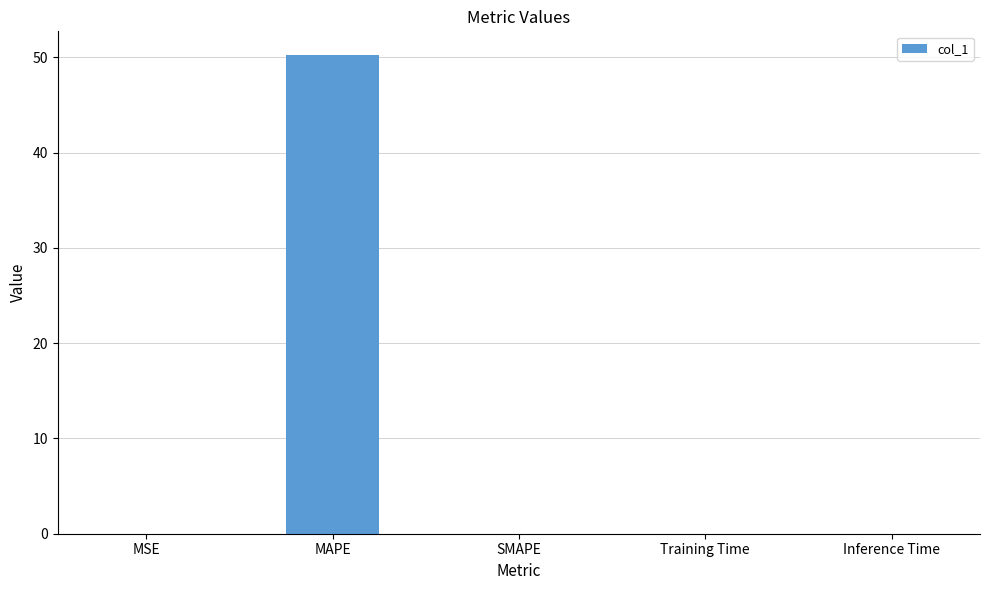

Read the value at MAPE.

50.2